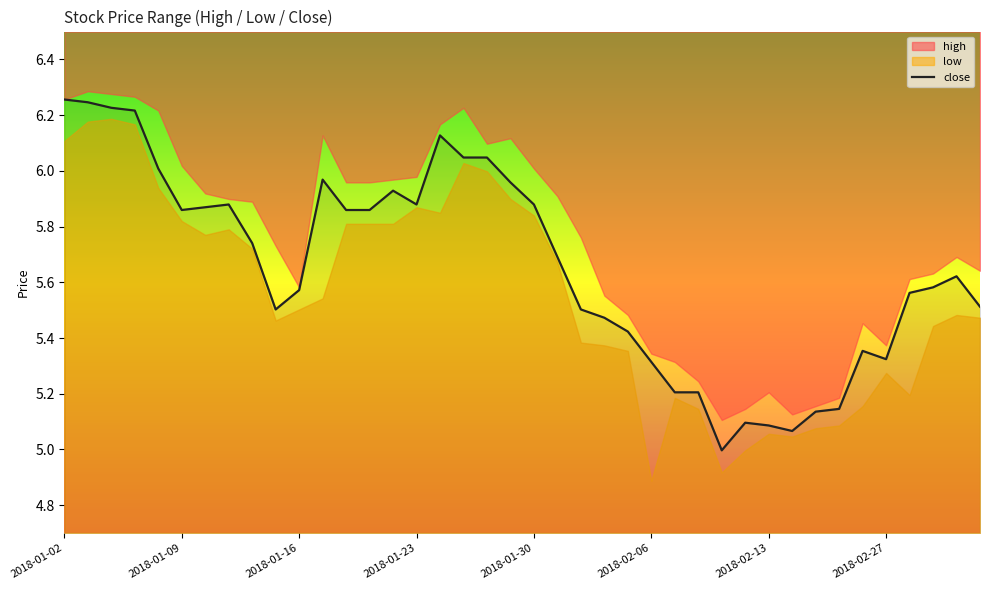

What is the lowest value of the close series?

5.0